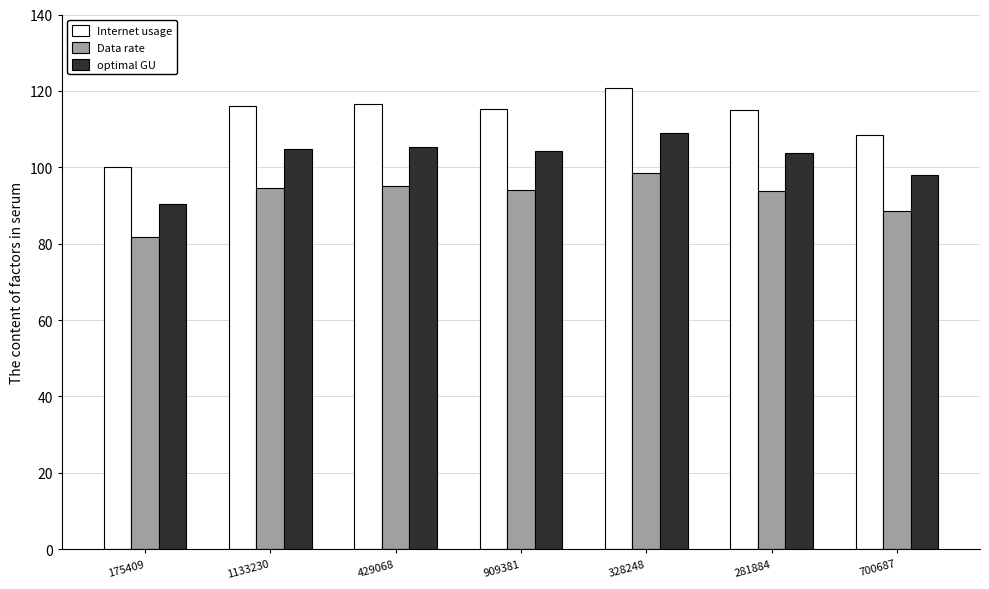

Rank the series at 700687 from lowest to highest value.

Data rate, optimal GU, Internet usage